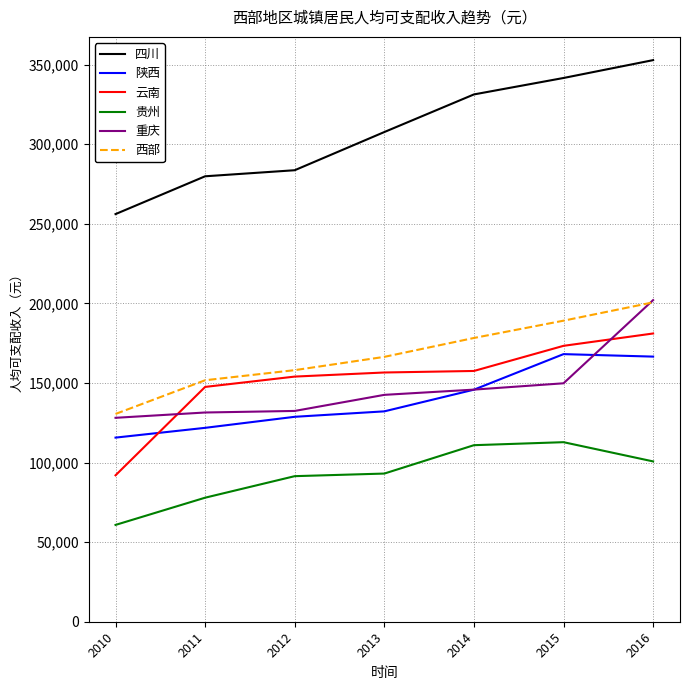

At which category is the sum across all series the highest?

2016